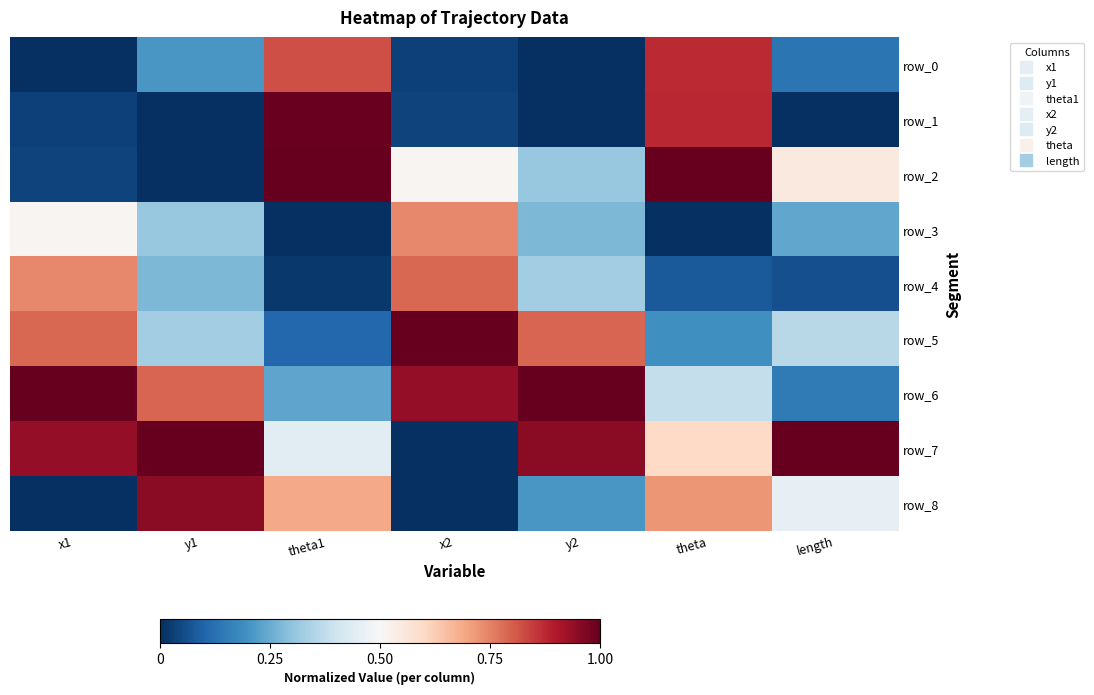

Reading left to right, transcribe all the data shown in this chart.

row_0: 0.0	0.2	0.8	0.0	0.0	0.9	0.1
row_1: 0.0	0.0	1.0	0.0	0.0	0.9	0.0
row_2: 0.0	0.0	1.0	0.5	0.3	1.0	0.5
row_3: 0.5	0.3	0.0	0.7	0.3	0.0	0.2
row_4: 0.7	0.3	0.0	0.8	0.3	0.1	0.1
row_5: 0.8	0.3	0.1	1.0	0.8	0.2	0.4
row_6: 1.0	0.8	0.2	0.9	1.0	0.4	0.1
row_7: 0.9	1.0	0.4	0.0	1.0	0.6	1.0
row_8: 0.0	1.0	0.7	0.0	0.2	0.7	0.5